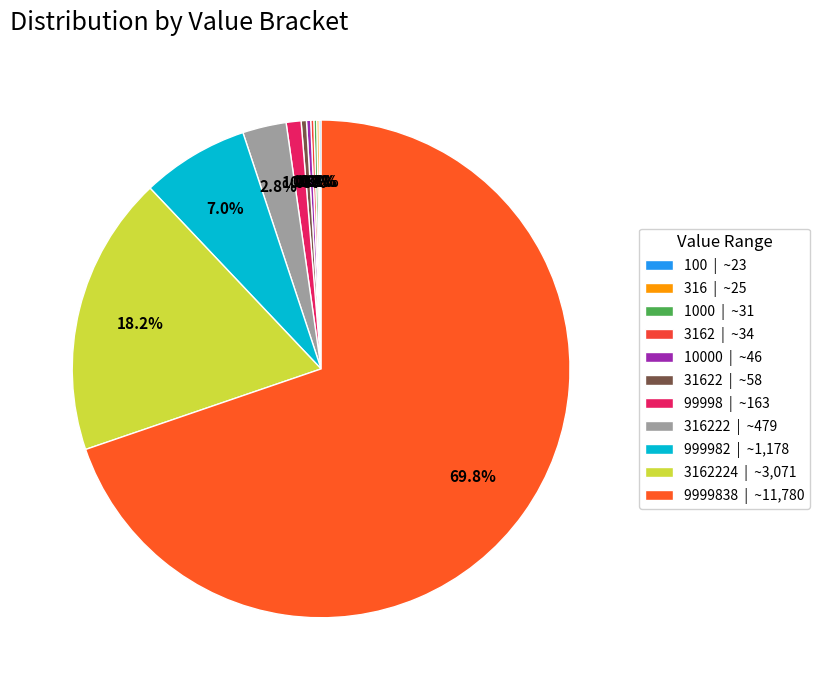

How many segments does this pie chart have?

11